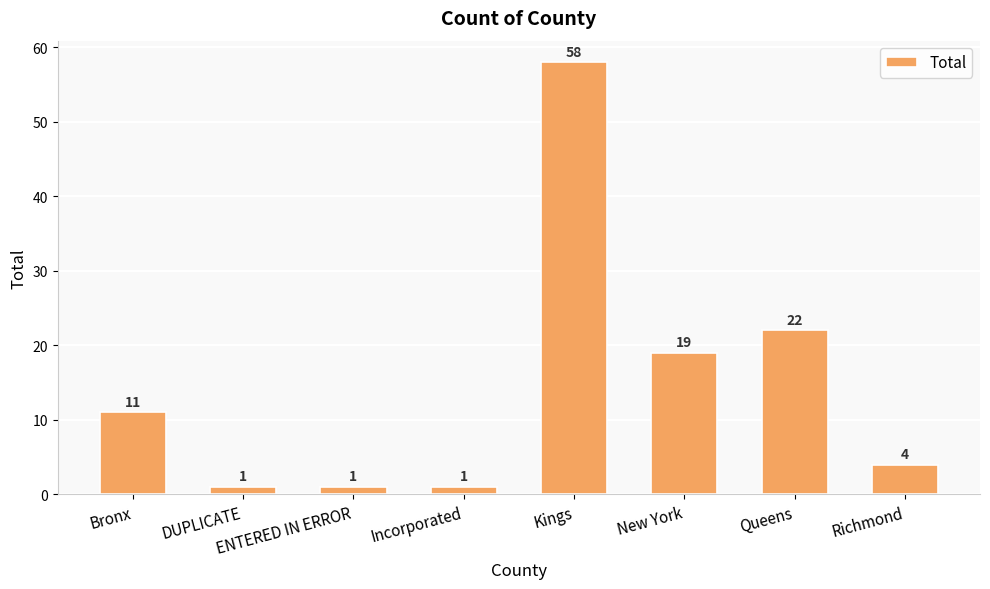

Where is the data nearest to the value 29?

Queens